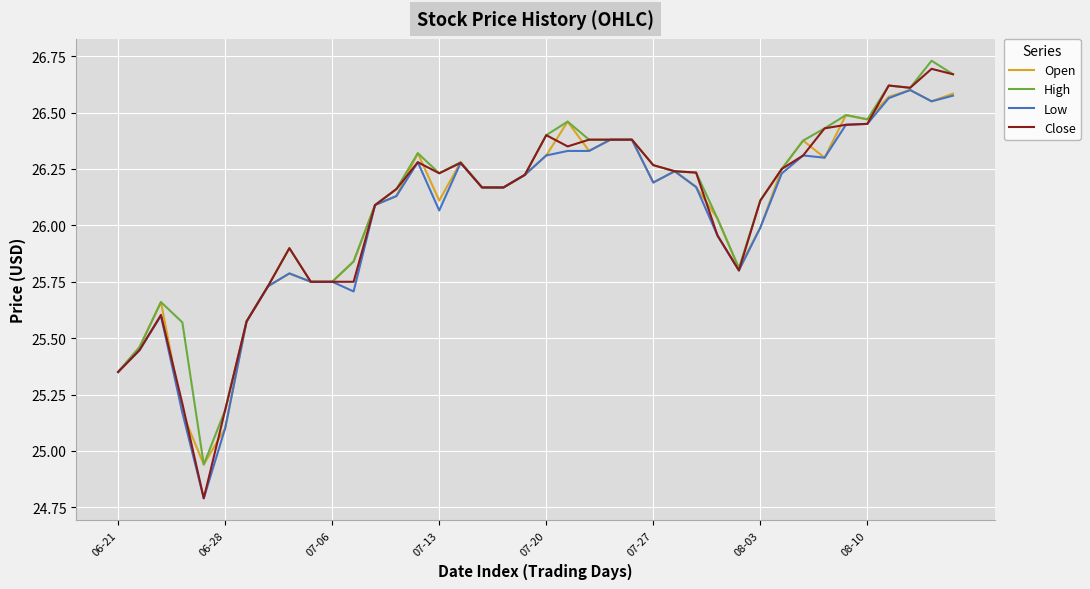

What is the minimum value shown in the chart?

24.8